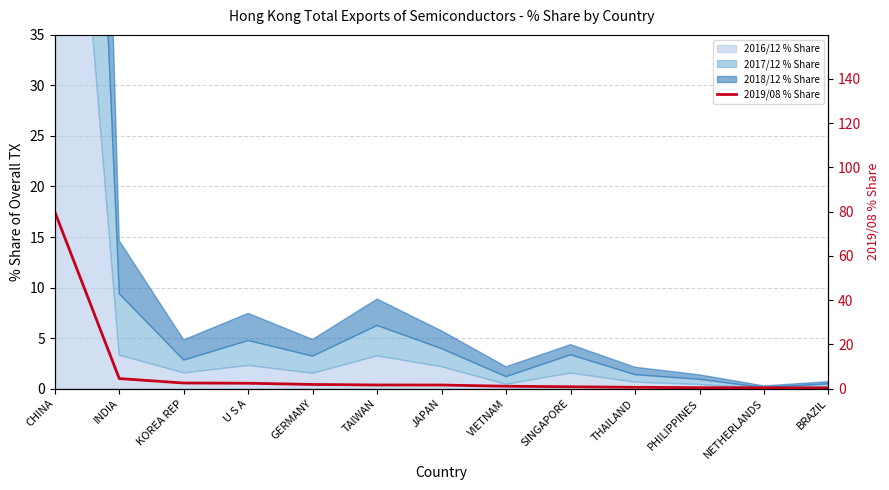

How many values exceed 1?

8